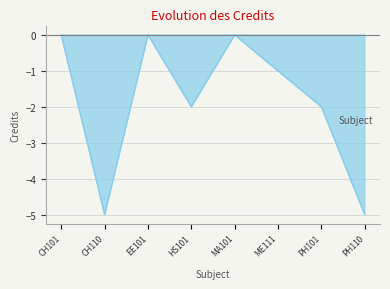

What is the difference between the maximum and second lowest values?

5